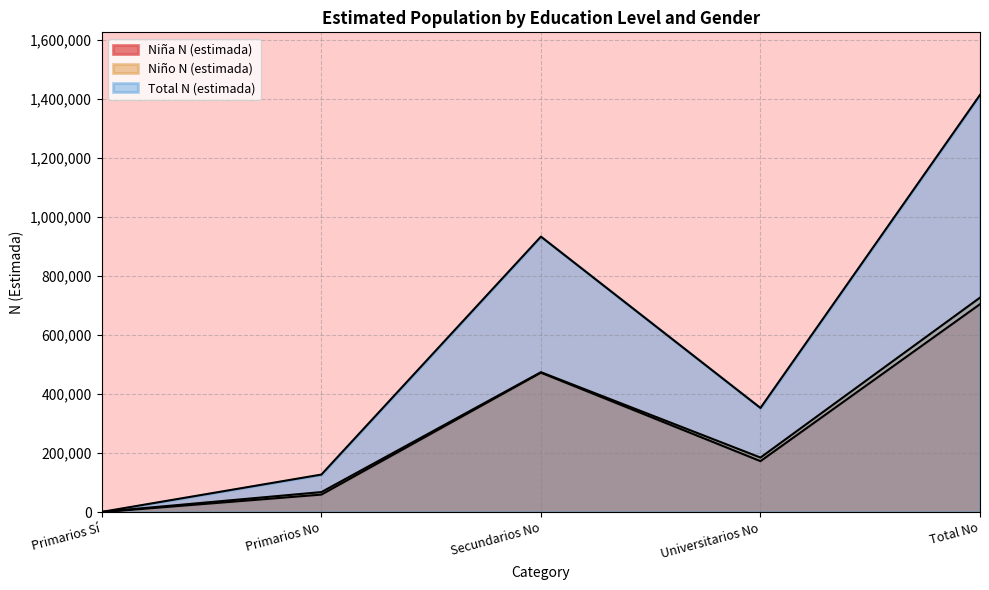

The Niña N (estimada) series shows 59378 at Primarios No. True or false?

True